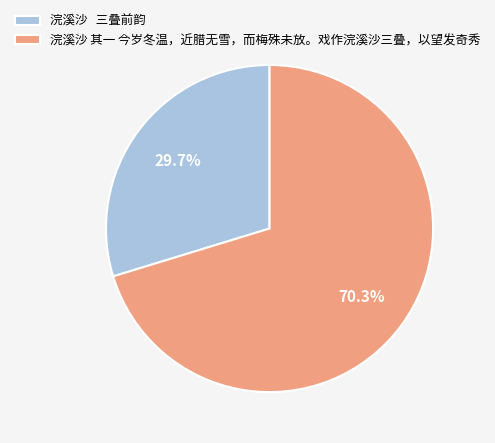

Rank the categories by value from lowest to highest.

浣溪沙 三叠前韵, 浣溪沙 其一 今岁冬温，近腊无雪，而梅殊未放。戏作浣溪沙三叠，以望发奇秀